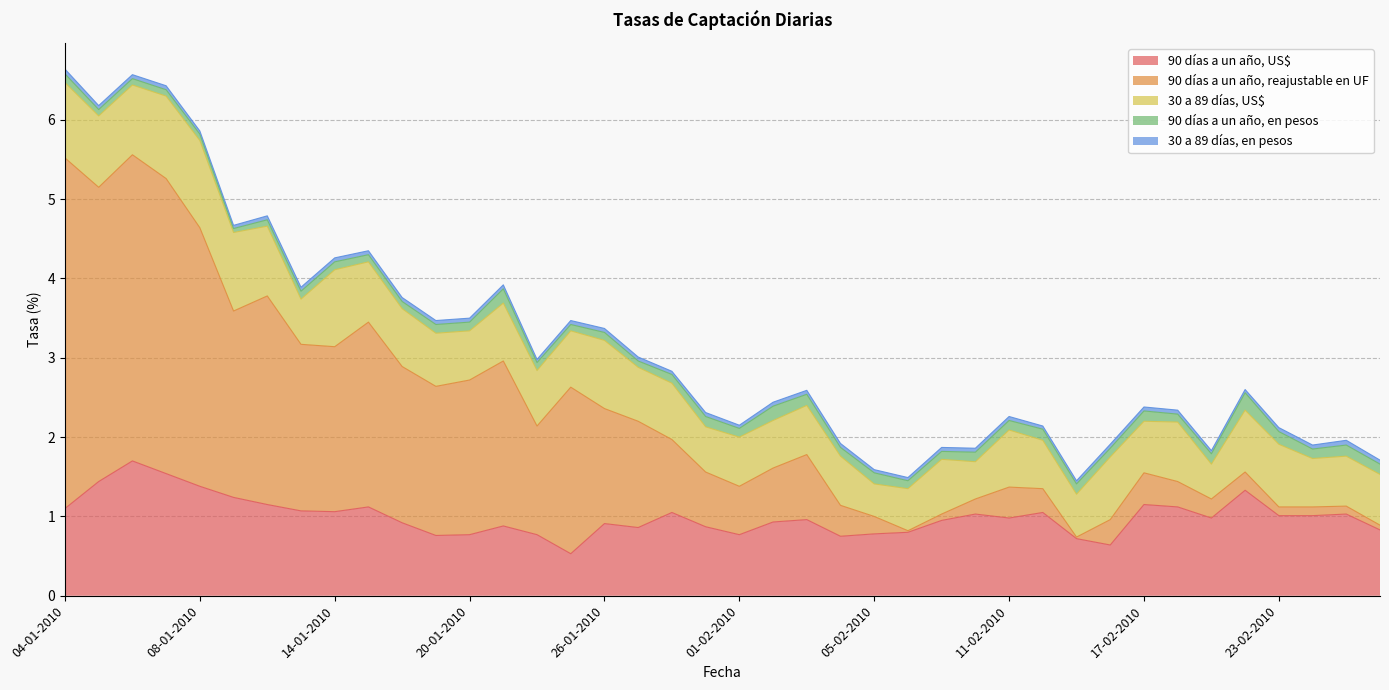

At which label does 90 días a un año, US$ reach its minimum?

25-01-2010